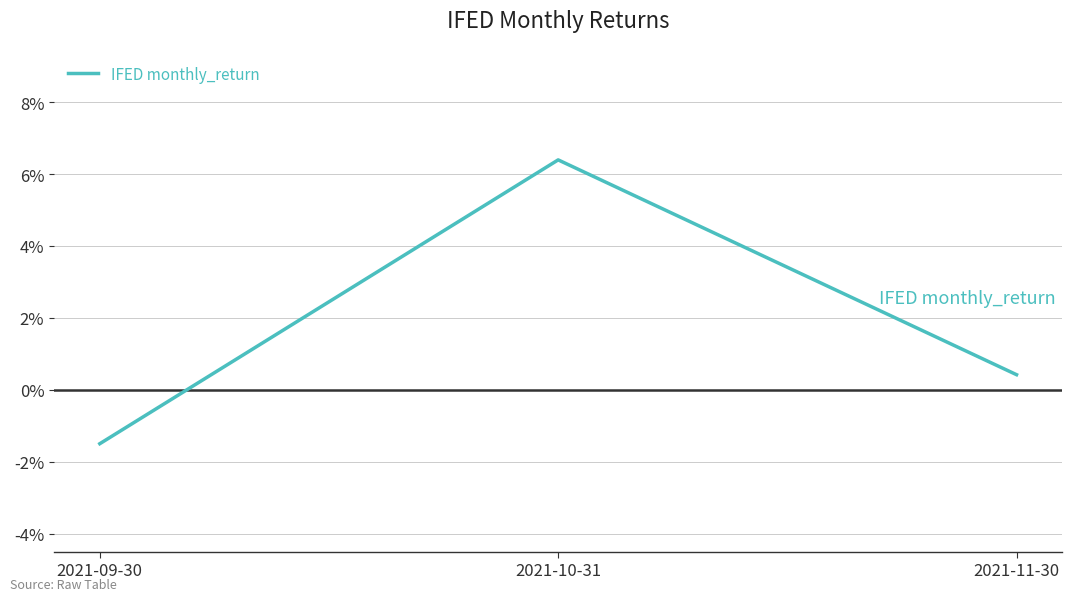

List the labels in order of value, largest first.

2021-10-31, 2021-11-30, 2021-09-30